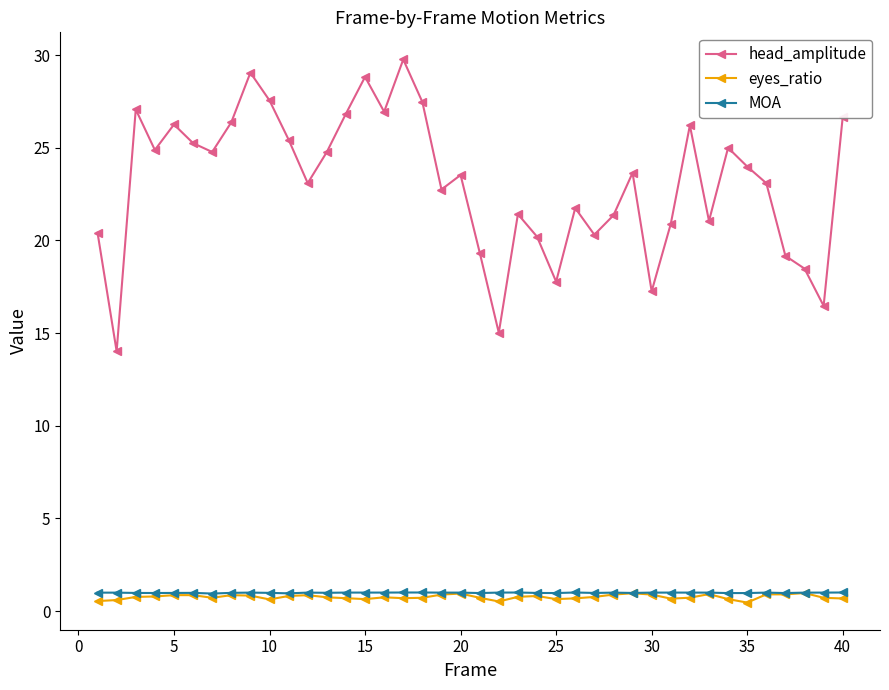

At how many categories does at least one series exceed 16?

38